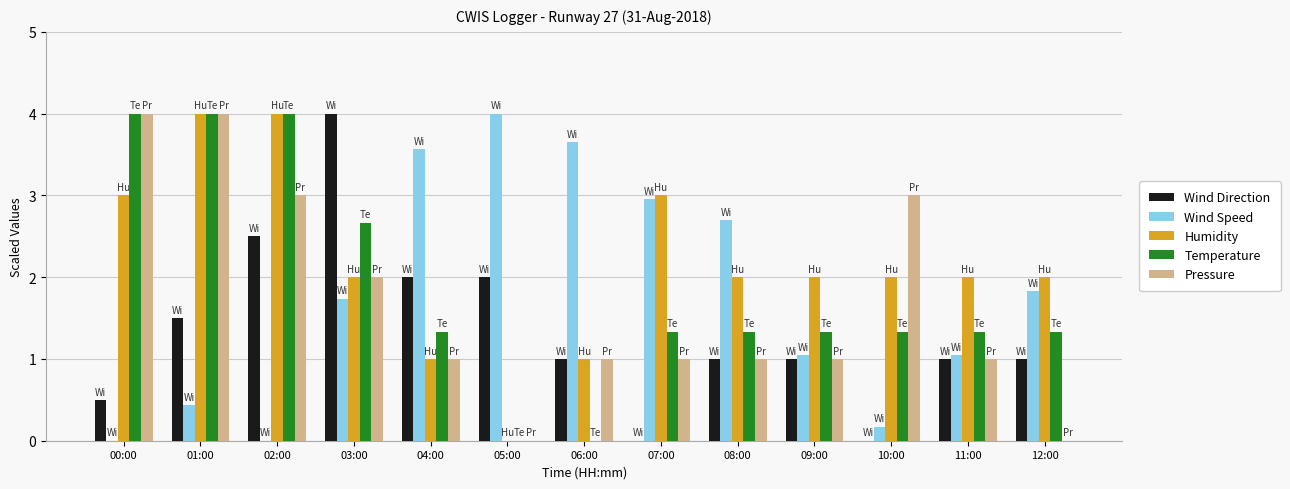

Reading right to left, what are all the values shown in this chart?

Wind Direction: 1.0	1.0	0.0	1.0	1.0	0.0	1.0	2.0	2.0	4.0	2.5	1.5	0.5
Wind Speed: 1.8	1.0	0.2	1.0	2.7	3.0	3.7	4.0	3.6	1.7	0.0	0.4	0.0
Humidity: 2.0	2.0	2.0	2.0	2.0	3.0	1.0	0.0	1.0	2.0	4.0	4.0	3.0
Temperature: 1.3	1.3	1.3	1.3	1.3	1.3	0.0	0.0	1.3	2.7	4.0	4.0	4.0
Pressure: 0.0	1.0	3.0	1.0	1.0	1.0	1.0	0.0	1.0	2.0	3.0	4.0	4.0